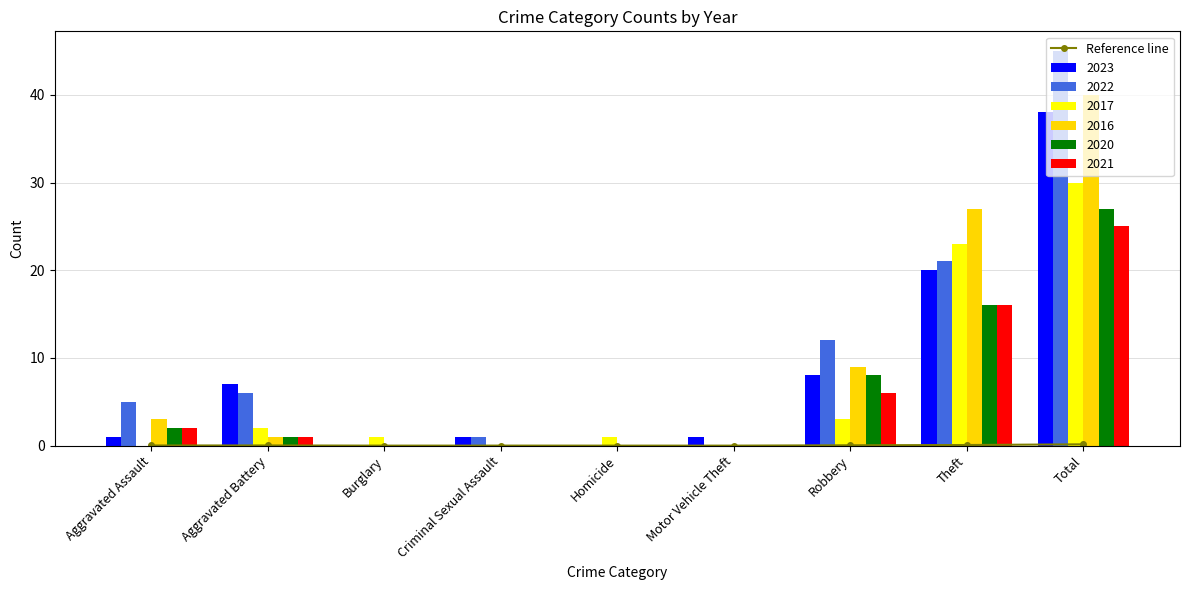

The Reference line series shows 0.0 at Burglary. True or false?

True